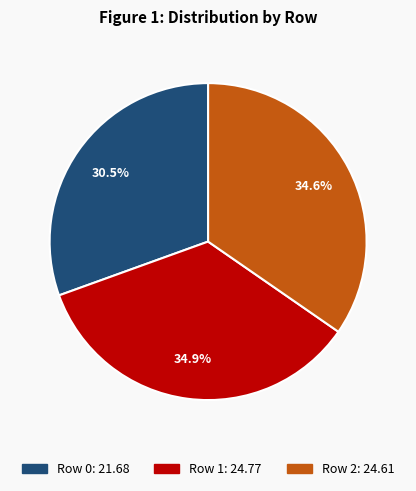

Is there any slice that represents more than half of the pie?

No